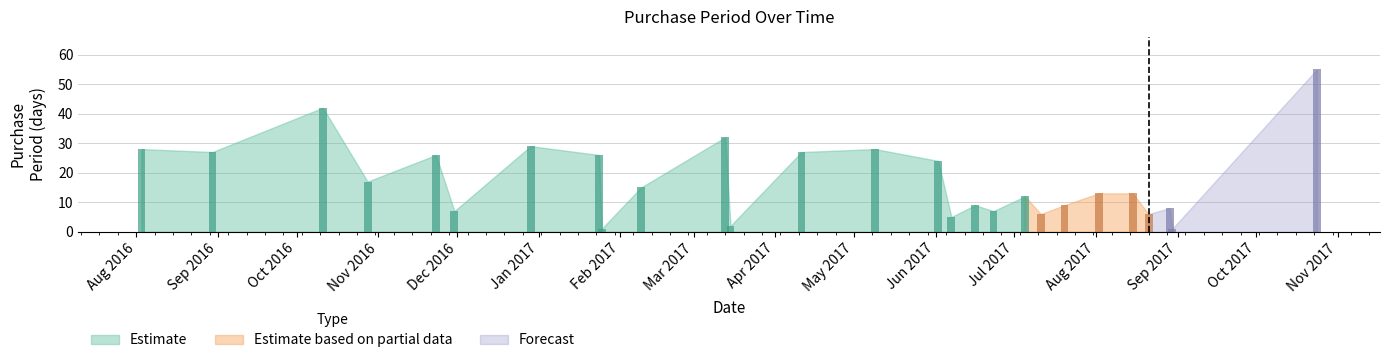

Rank the categories by value from lowest to highest.

2017-01-25, 2017-08-30, 2017-03-15, 2017-06-07, 2017-07-11, 2017-08-21, 2016-11-30, 2017-06-23, 2017-08-29, 2017-06-16, 2017-07-20, 2017-07-05, 2017-08-02, 2017-08-15, 2017-02-09, 2016-10-28, 2017-06-02, 2016-11-23, 2017-01-24, 2016-08-30, 2017-04-11, 2016-08-03, 2017-05-09, 2016-12-29, 2017-03-13, 2016-10-11, 2017-10-24